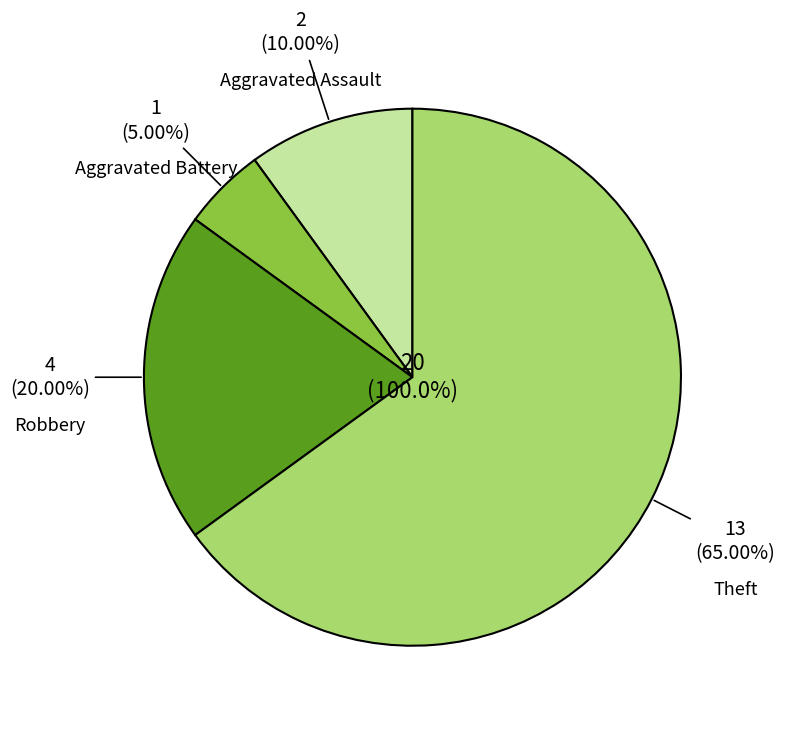

What is the change in value from Aggravated Battery to Robbery?

+3